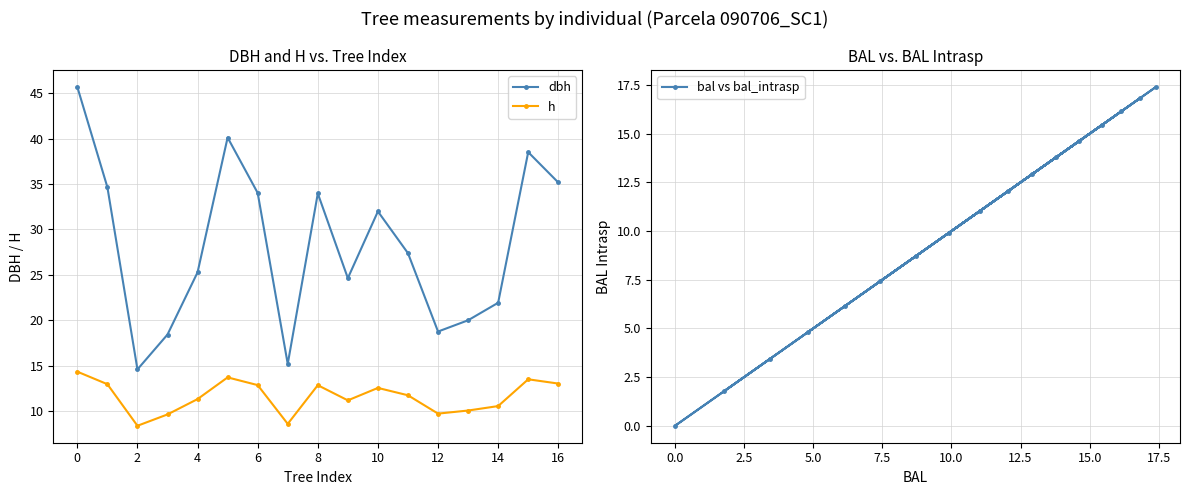

Reading right to left, what are all the values shown in this chart?

dbh: 35.2	38.5	21.9	20.0	18.8	27.4	32.0	24.6	34.0	15.2	34.0	40.1	25.3	18.4	14.6	34.6	45.7
h: 13.0	13.5	10.5	10.1	9.7	11.7	12.5	11.2	12.8	8.6	12.8	13.7	11.3	9.6	8.4	12.9	14.3
bal vs bal_intrasp: 3.4	1.8	8.7	11.1	12.1	14.6	9.9	16.1	7.4	16.8	6.1	0.0	15.4	12.9	17.4	4.8	13.8